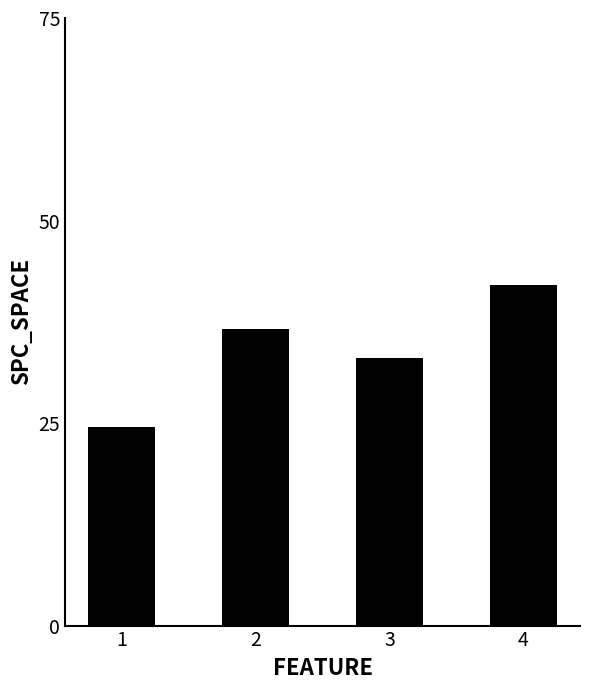

Count the number of values greater than 36.

2